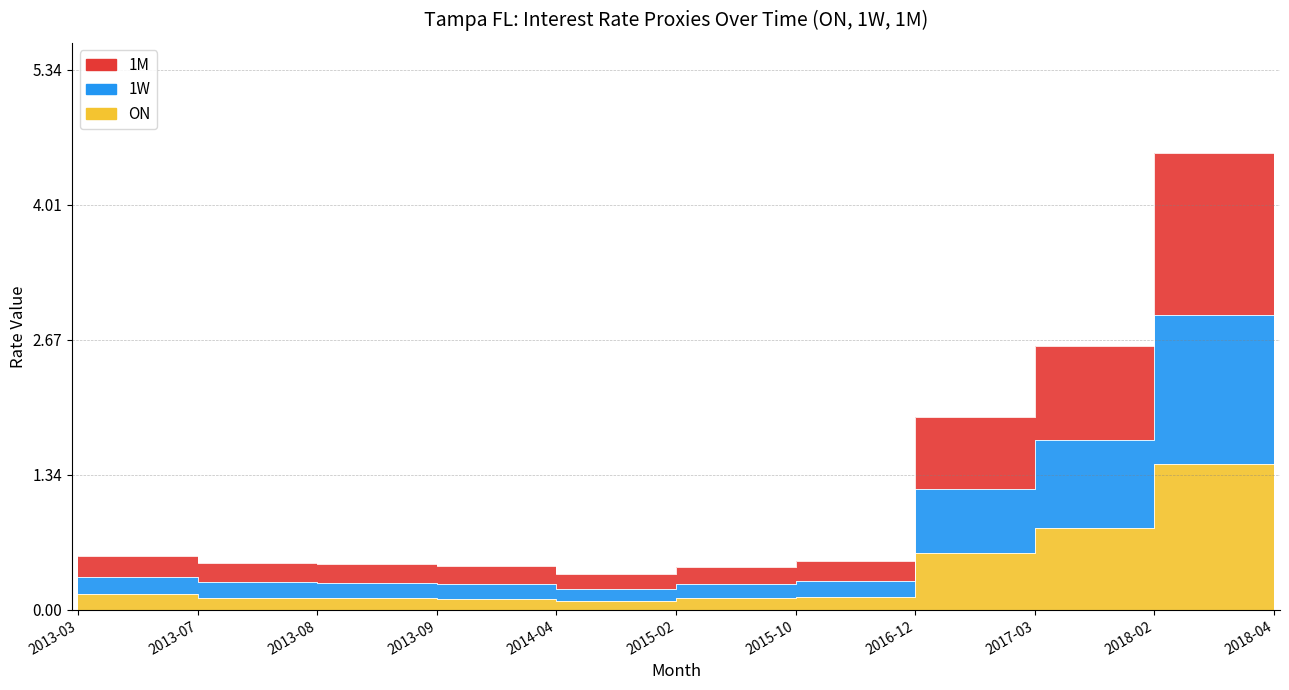

List the labels in order of 1M value, largest first.

2018-04, 2018-02, 2017-03, 2016-12, 2013-03, 2015-10, 2013-07, 2013-08, 2013-09, 2015-02, 2014-04